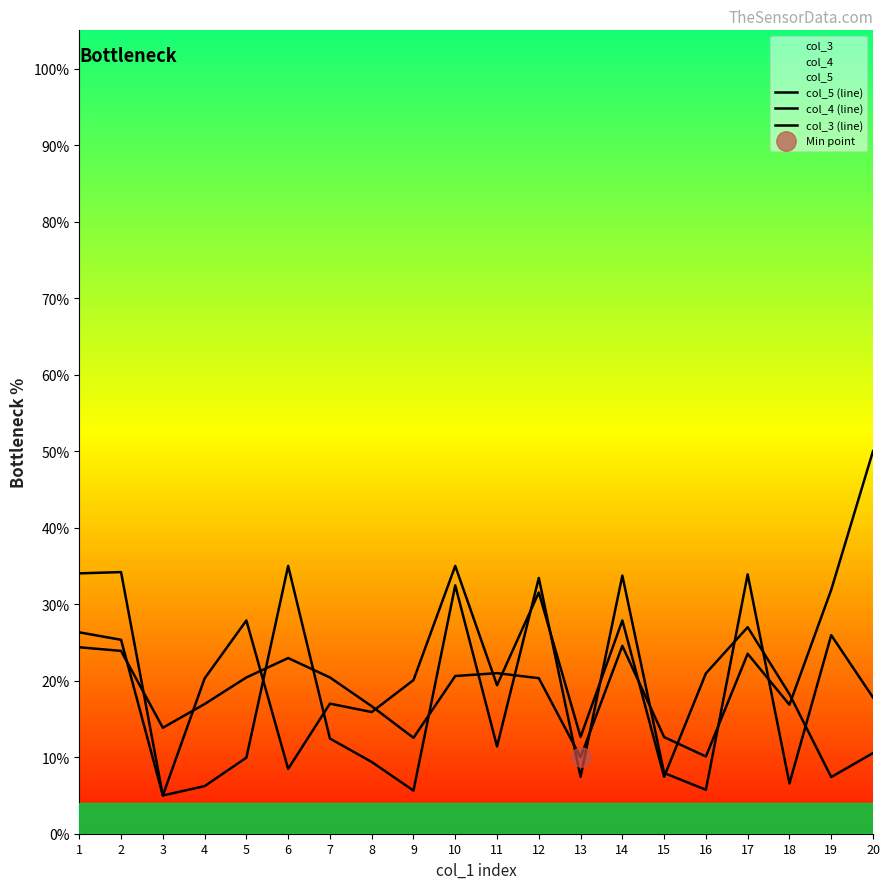

What is the difference between the maximum and second lowest values in the col_5 (line) series?

39.9